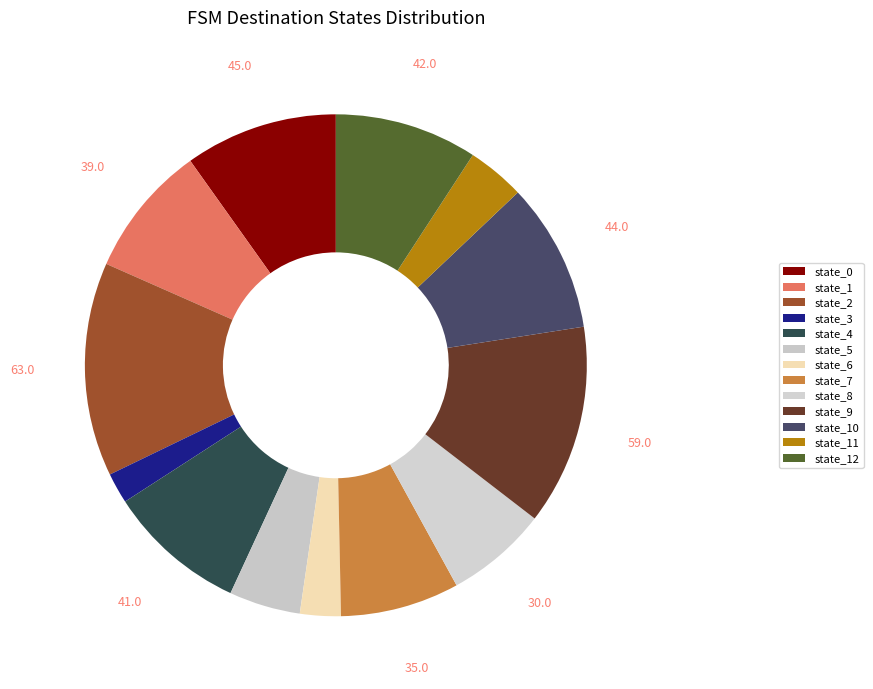

To the nearest percent, what portion does state_4 represent?

9%